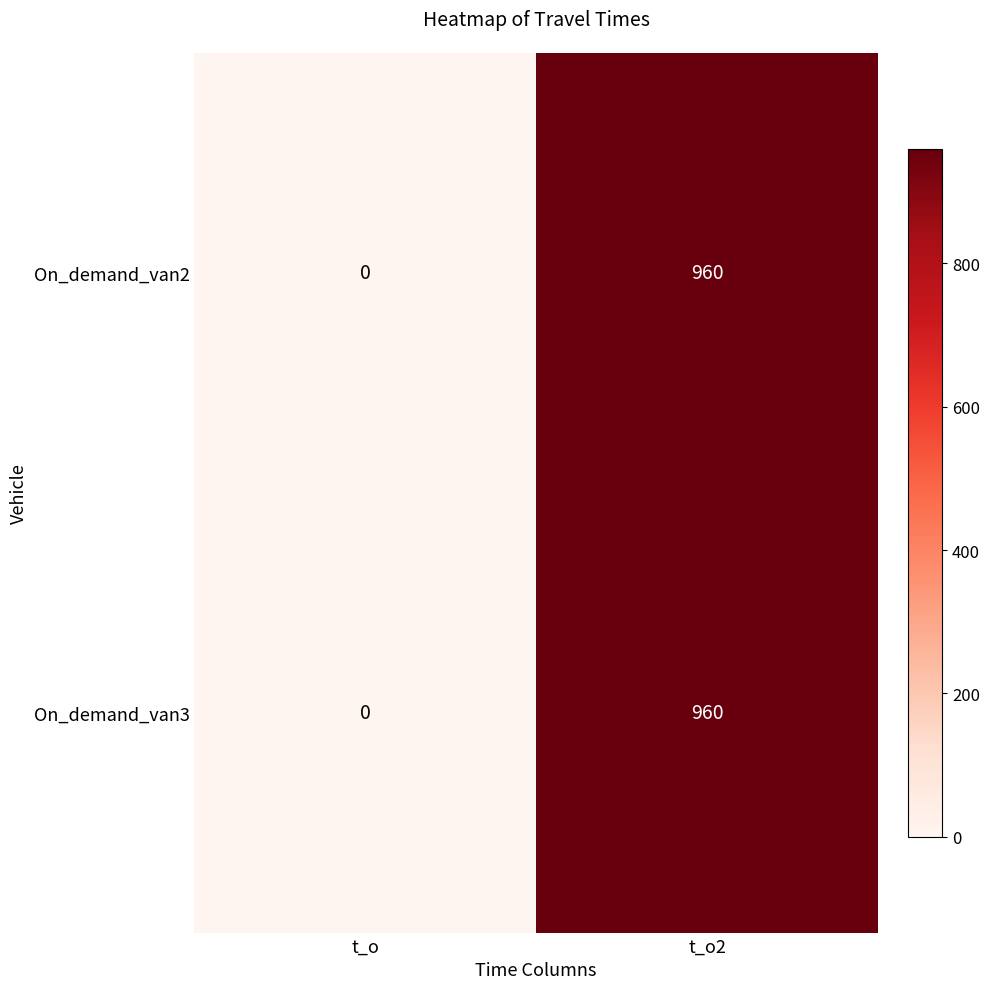

What is the difference between the maximum and minimum values in the On_demand_van2 series?

960